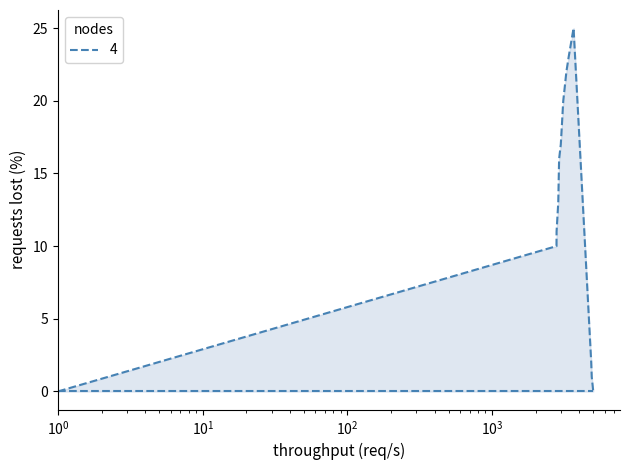

True or false: the data has more than 0 interior local peaks.

True